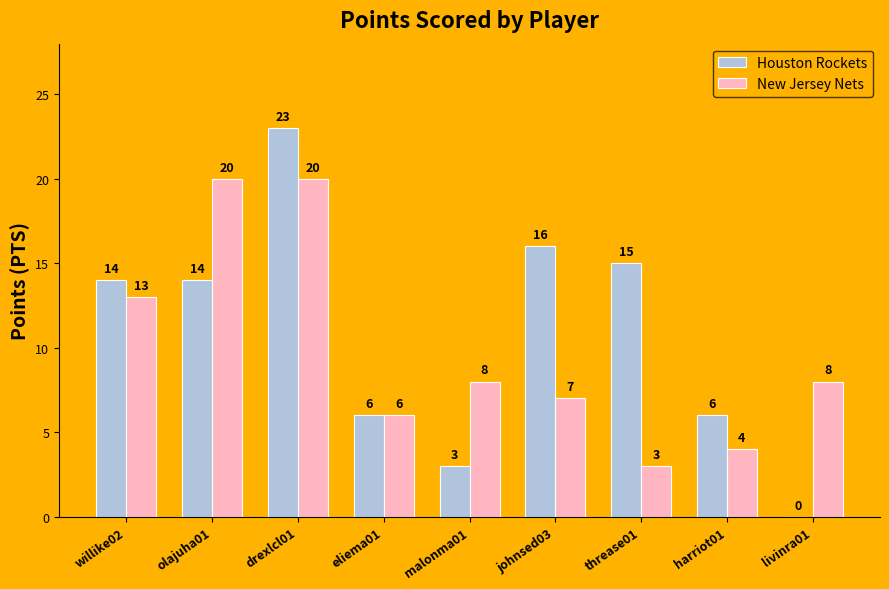

Which series has the widest spread of values?

Houston Rockets